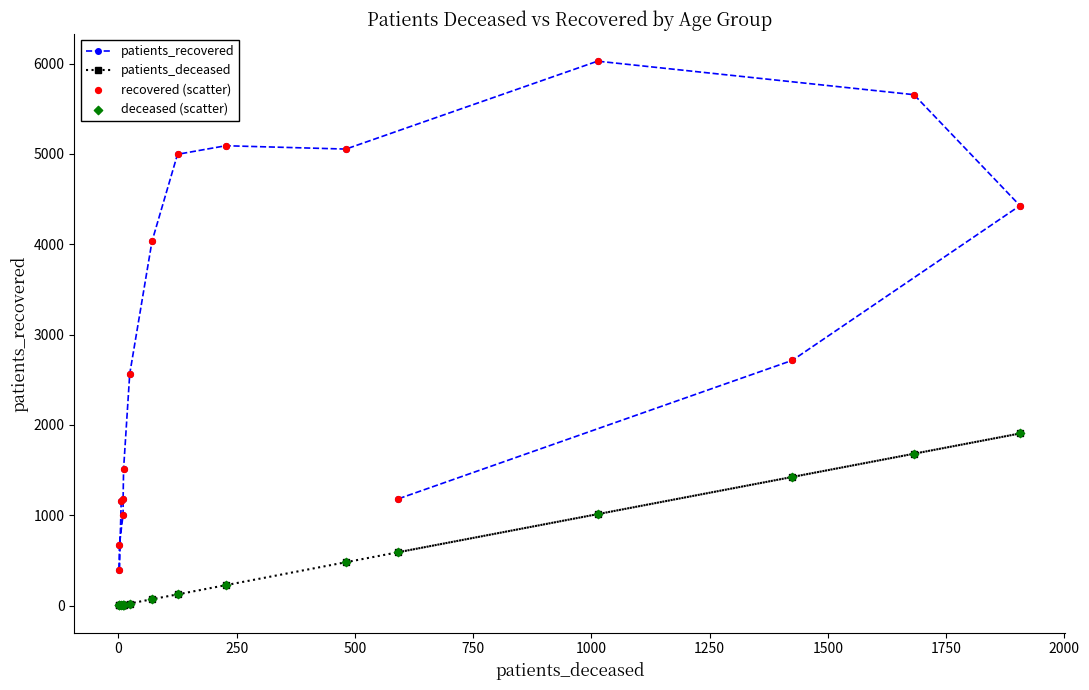

Which series reaches the maximum Y coordinate?

patients_recovered